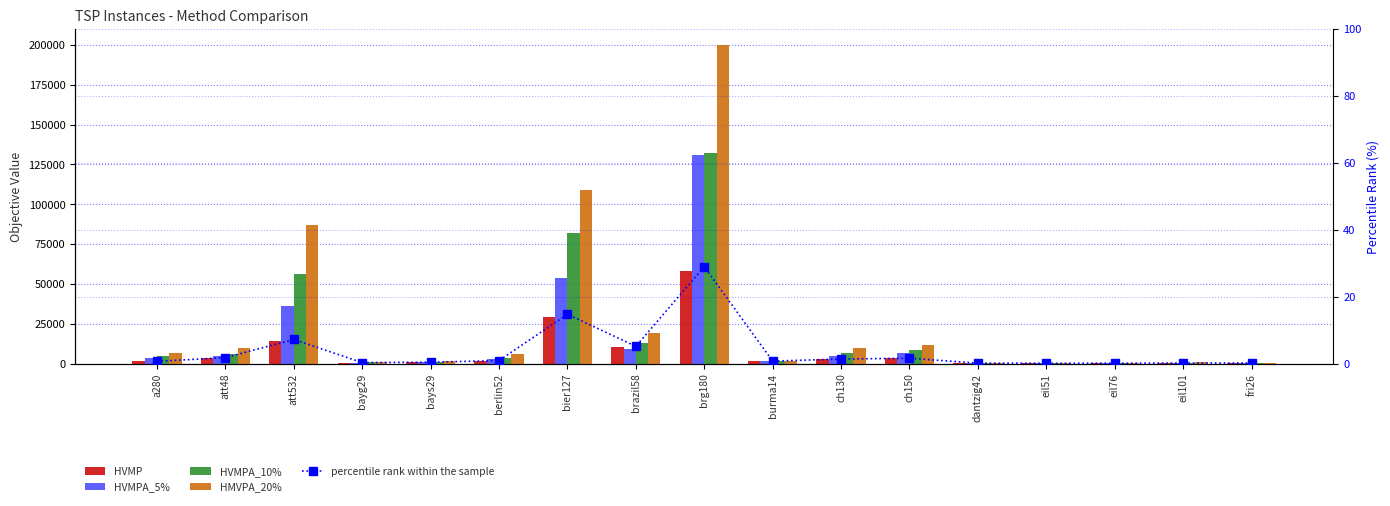

What is the value of the HVMP bar at the 14th from the left?

181.4